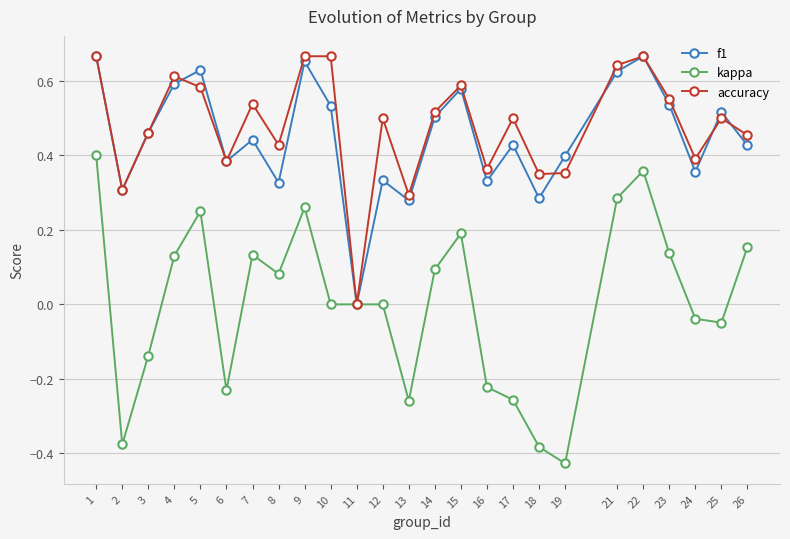

Is the value of kappa at 21 greater than the value of f1 at 2?

No